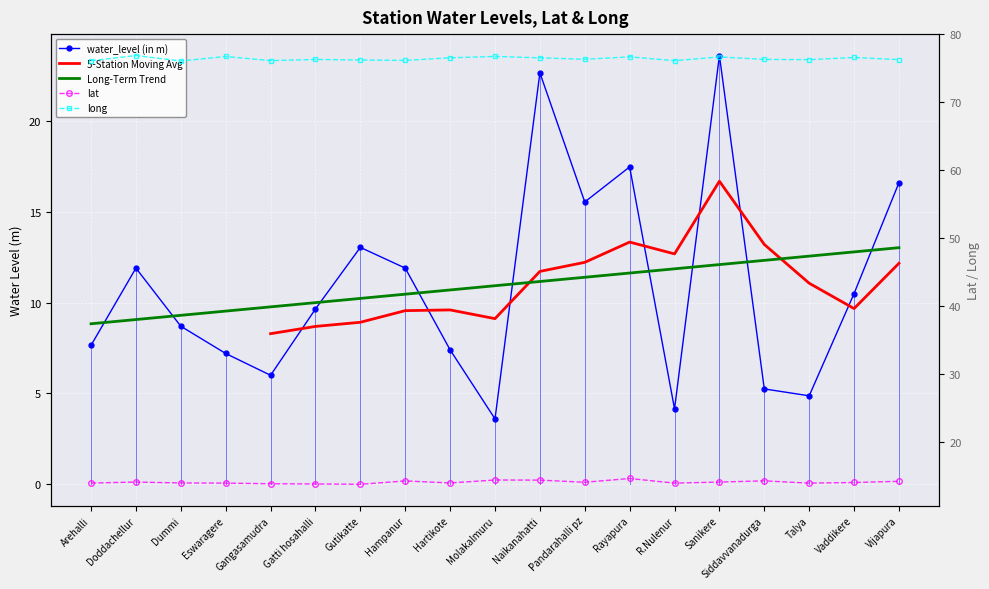

Between Talya and Vaddikere, which series saw the biggest shift?

water_level (in m)